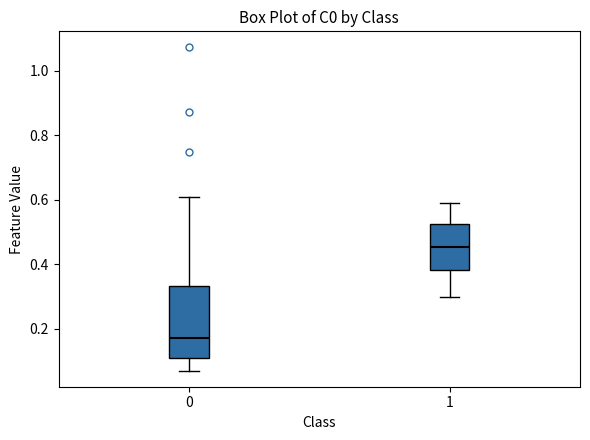

Reading left to right, transcribe this box plot: for each box, give where its median line is, the range the box spans, and where its two whiskers end, as read against the y-axis. The values are not printed on the chart, so give them approximately, as read against the axis.

0: median 0.18, box 0.10 to 0.34, whiskers 0.06 to 0.60
1: median 0.46, box 0.38 to 0.52, whiskers 0.30 to 0.60